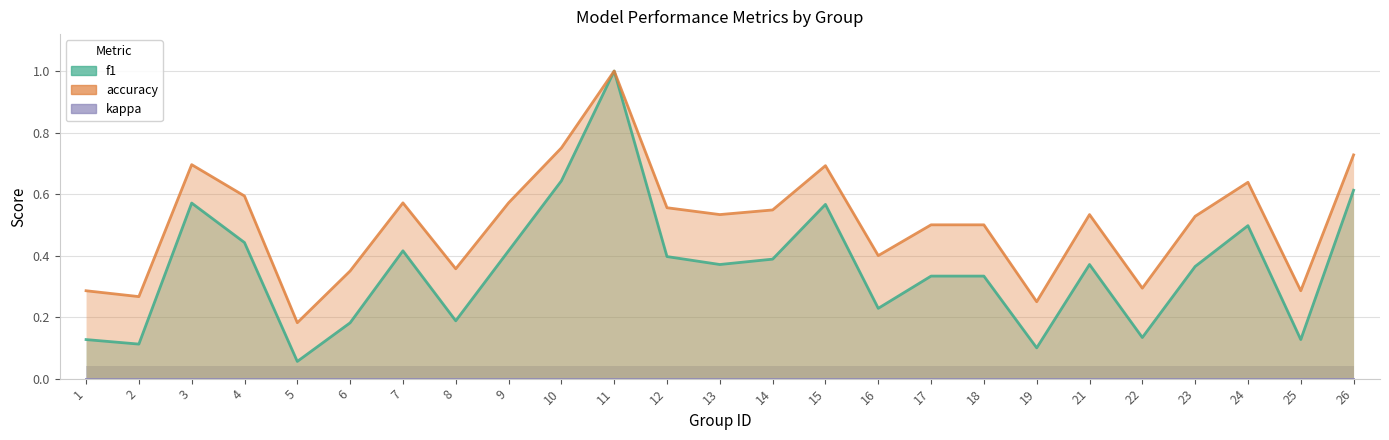

Reading right to left, list all the values displayed in this chart.

kappa: 26=0.0	25=0.0	24=0.0	23=0.0	22=0.0	21=0.0	19=0.0	18=0.0	17=0.0	16=0.0	15=0.0	14=0.0	13=0.0	12=0.0	11=0.0	10=0.0	9=0.0	8=0.0	7=0.0	6=0.0	5=0.0	4=0.0	3=0.0	2=0.0	1=0.0
f1: 26=0.6	25=0.1	24=0.5	23=0.4	22=0.1	21=0.4	19=0.1	18=0.3	17=0.3	16=0.2	15=0.6	14=0.4	13=0.4	12=0.4	11=1.0	10=0.6	9=0.4	8=0.2	7=0.4	6=0.2	5=0.1	4=0.4	3=0.6	2=0.1	1=0.1
accuracy: 26=0.7	25=0.3	24=0.6	23=0.5	22=0.3	21=0.5	19=0.2	18=0.5	17=0.5	16=0.4	15=0.7	14=0.5	13=0.5	12=0.6	11=1.0	10=0.8	9=0.6	8=0.4	7=0.6	6=0.3	5=0.2	4=0.6	3=0.7	2=0.3	1=0.3